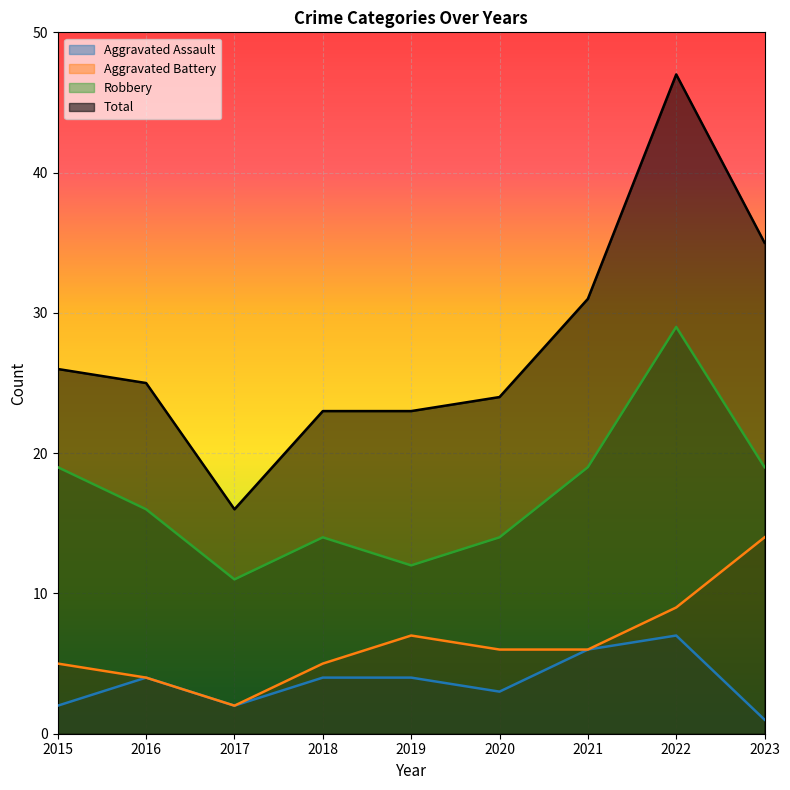

What is the lowest value of the Robbery series?

11